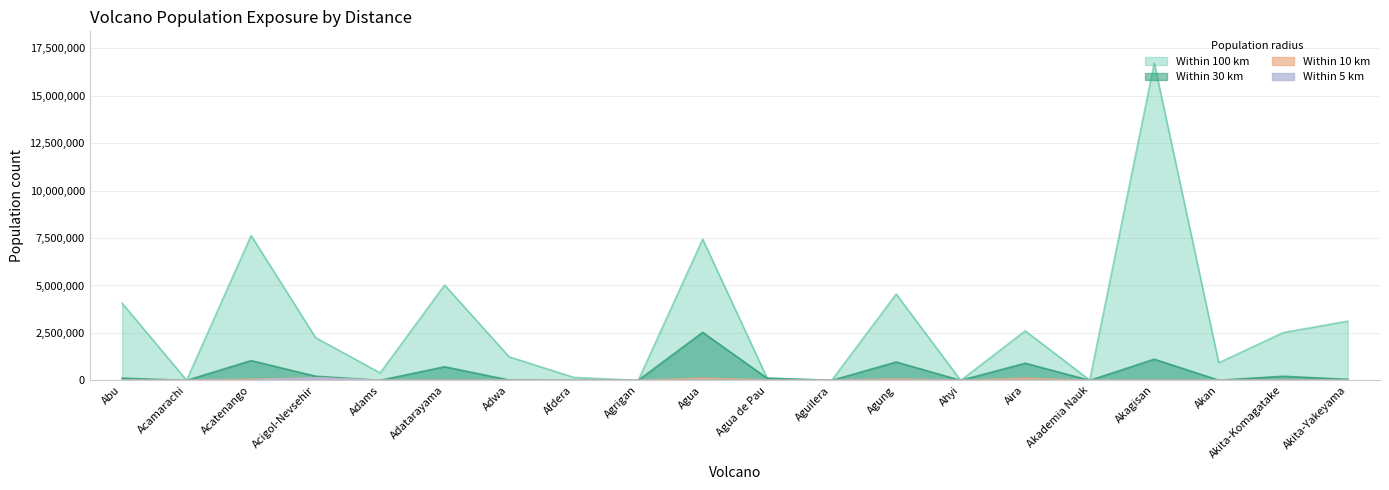

What are all the series names shown in the legend?

population_within_100_km, population_within_30_km, population_within_10_km, population_within_5_km